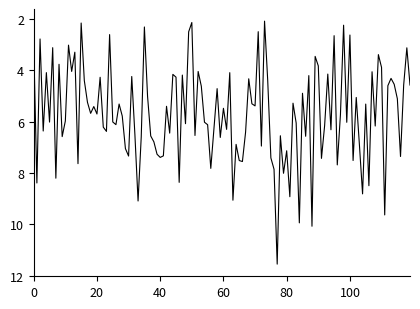

What is the greatest value displayed?

11.5